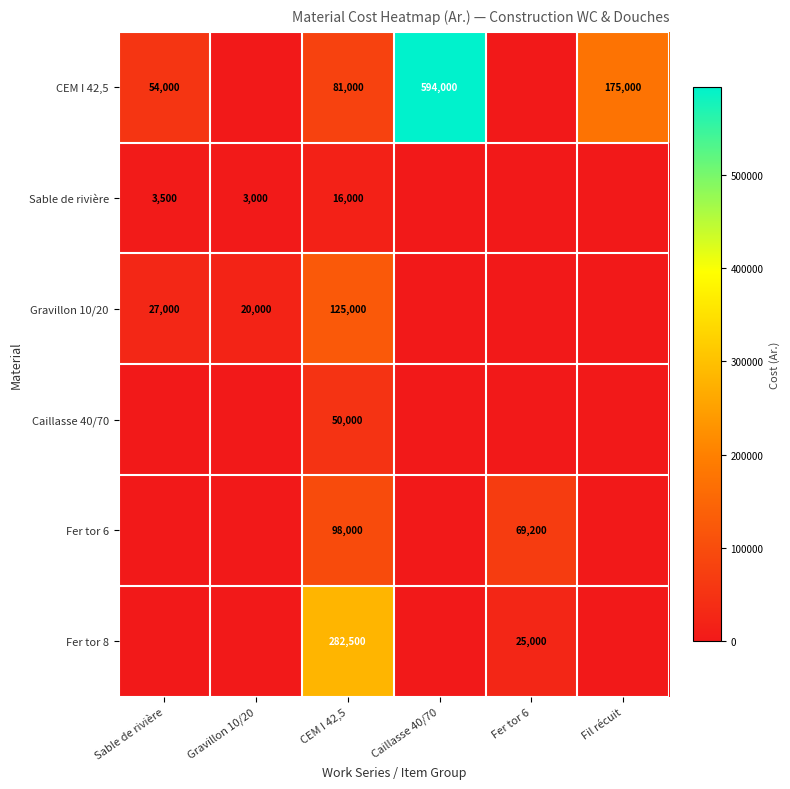

Is it true that Caillasse 40/70 equals 16548 at CEM I 42,5?

False